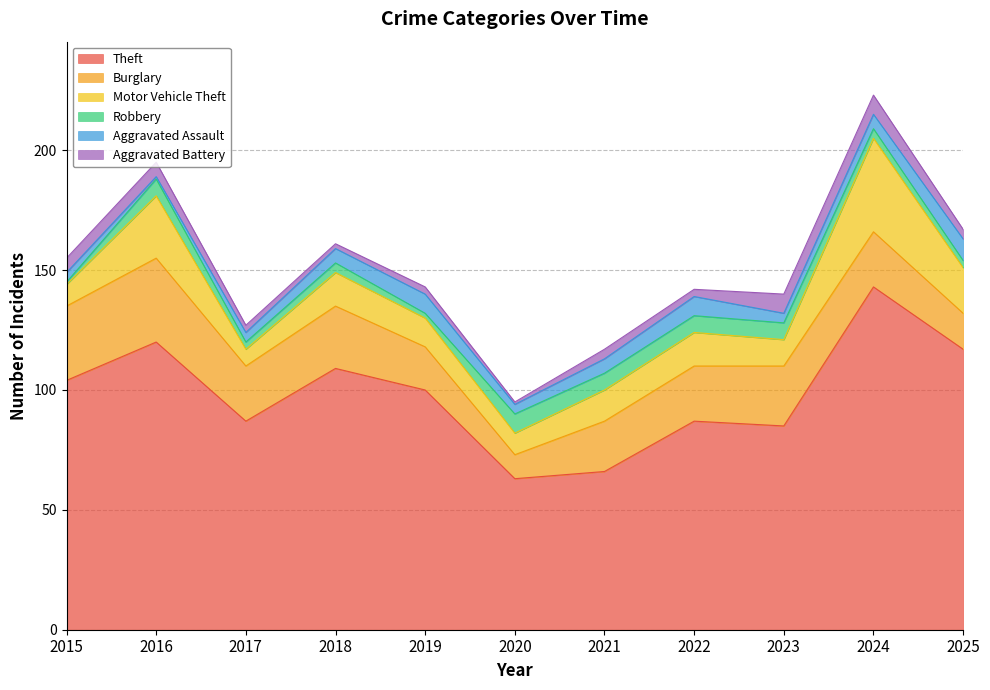

Which series has the largest total across all categories?

Theft